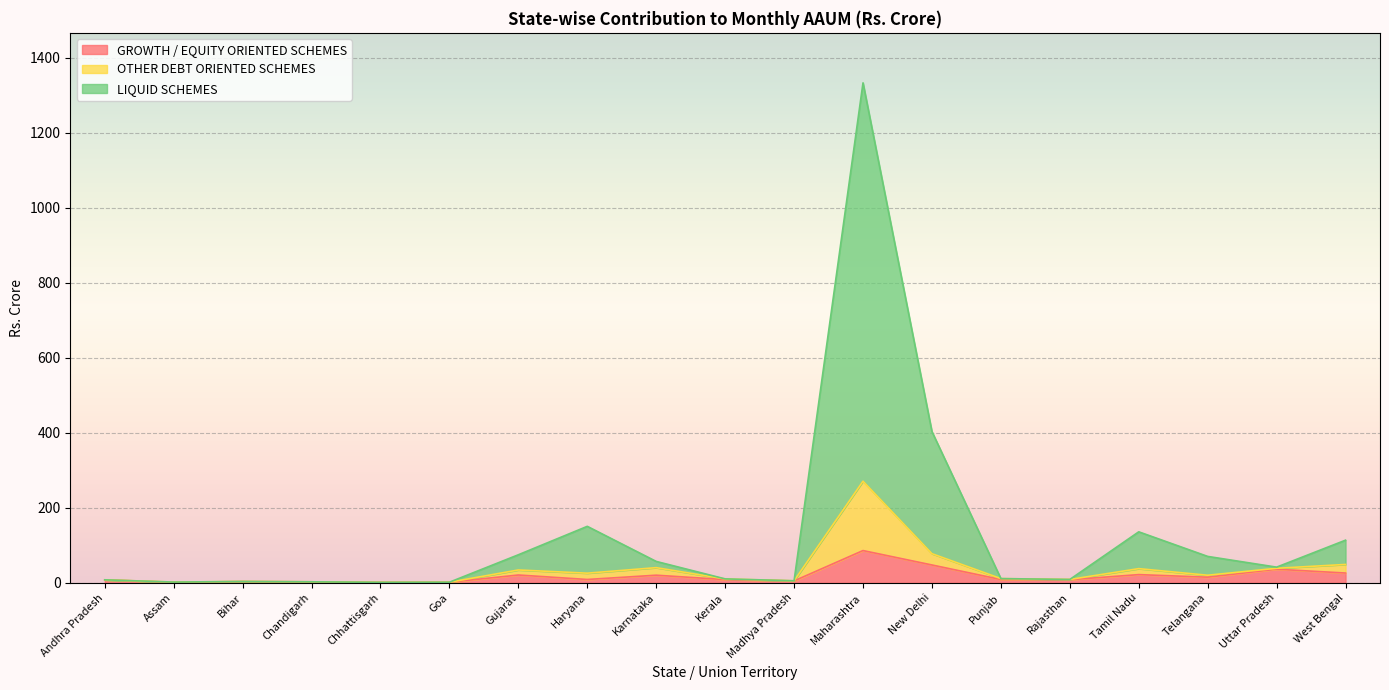

The value of LIQUID SCHEMES at Goa is 2.7. True or false?

False